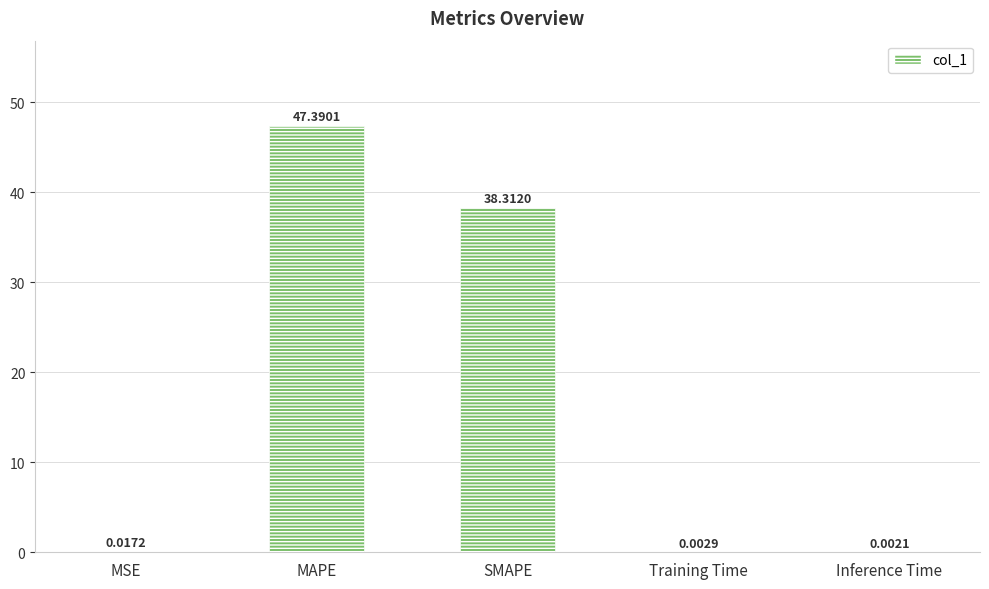

What is the difference between the values at MAPE and MSE?

47.4